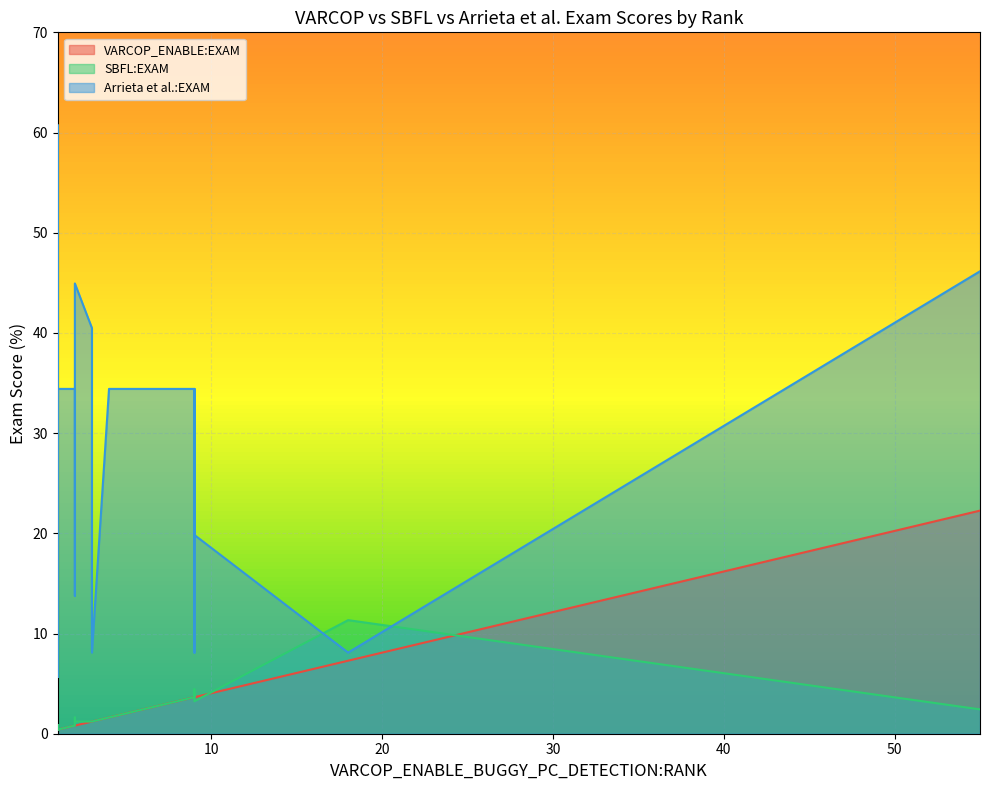

True or false: SBFL:EXAM and Arrieta et al.:EXAM cross at least once.

True